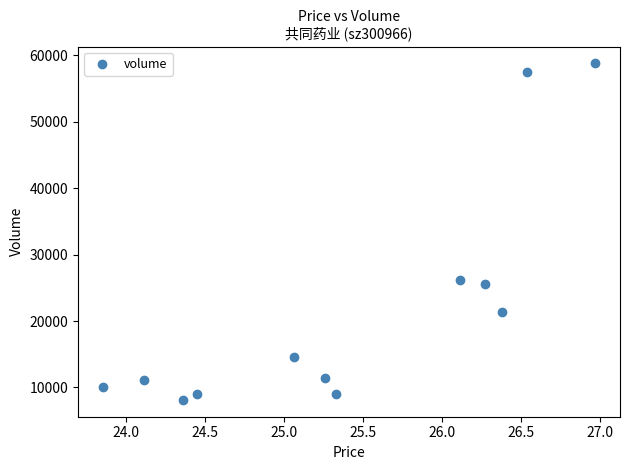

What is the range of Y values (max minus min)?

50671